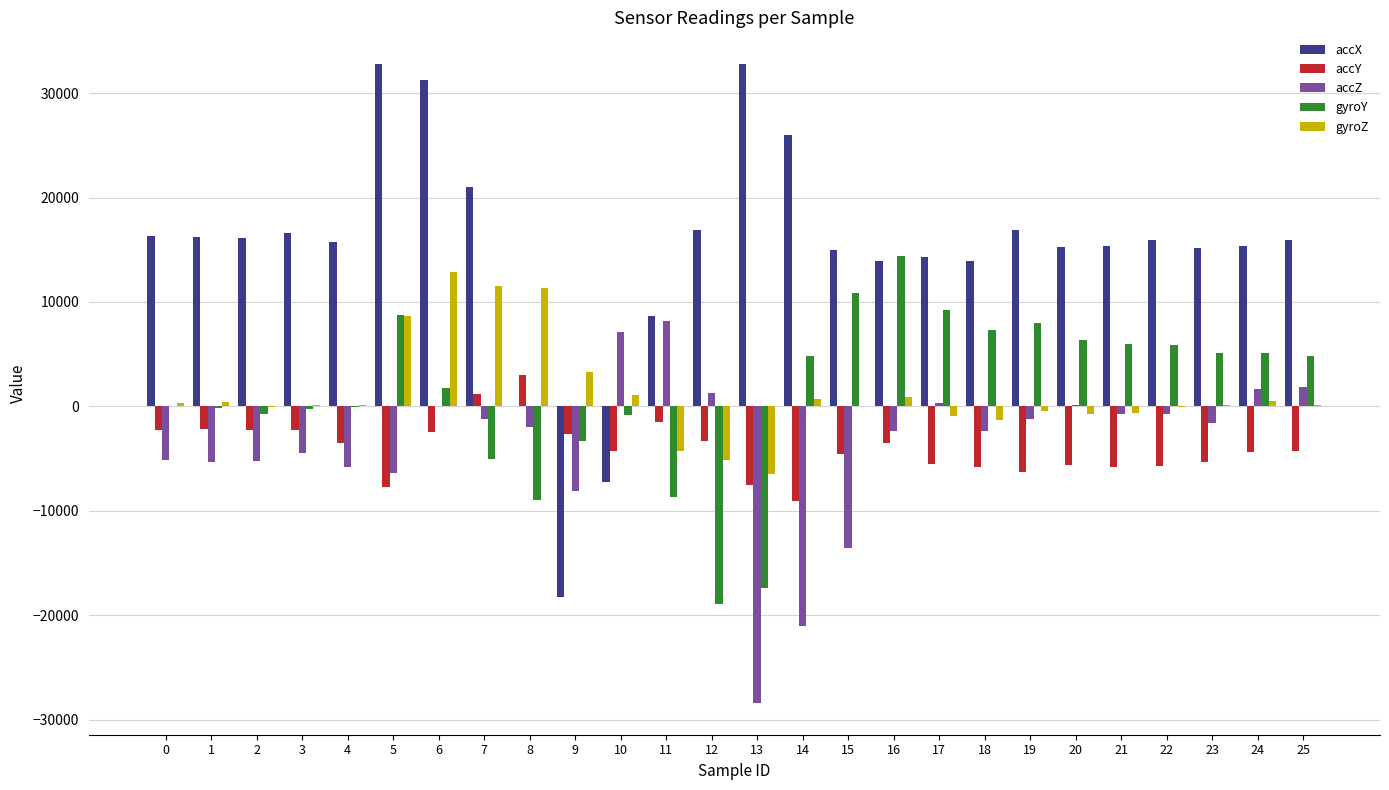

Which series has the largest total across all categories?

accX